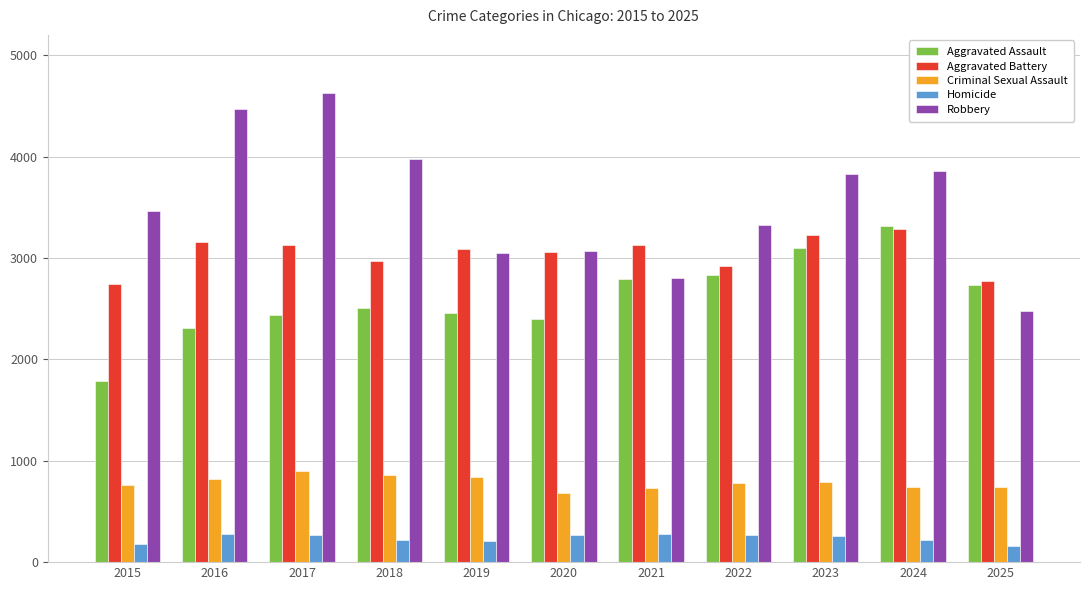

Which label corresponds to the largest value in the chart?

2017